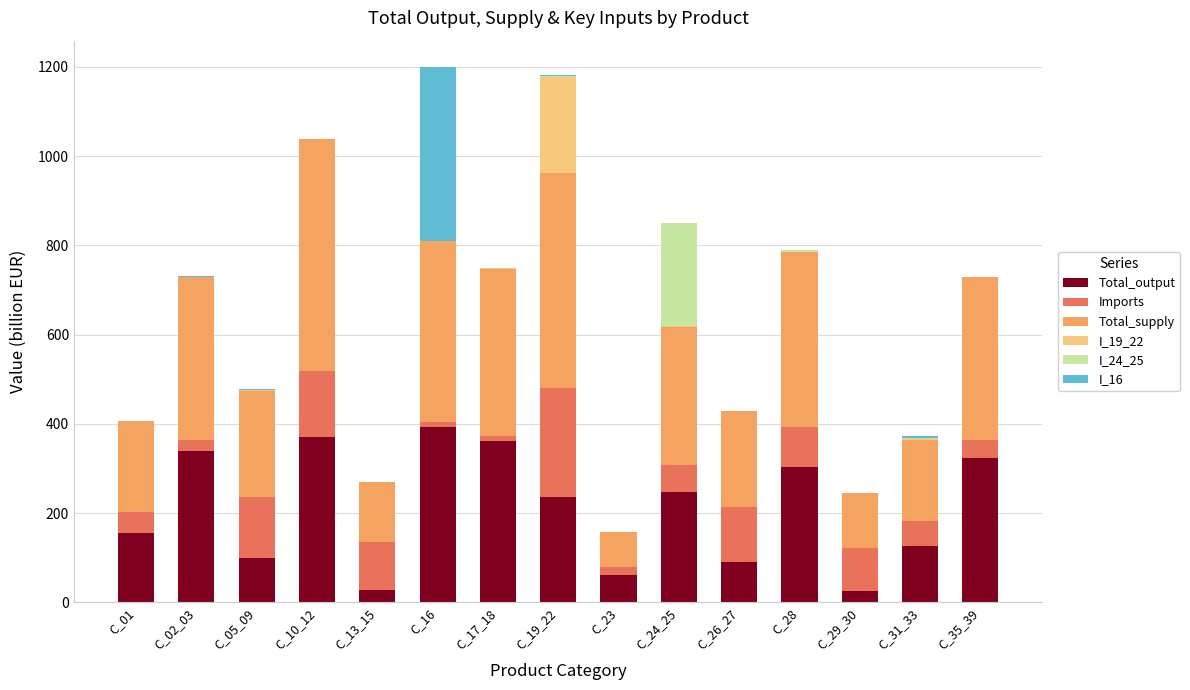

What is the maximum value for Total_output?

392.2